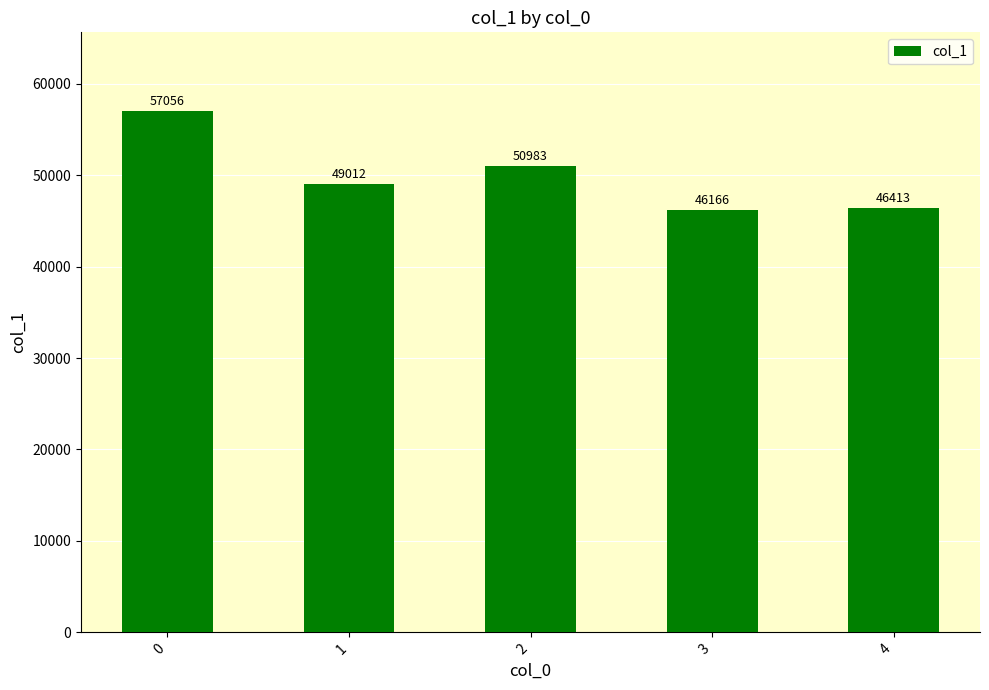

What is the change in value from 1 to 3?

-2846